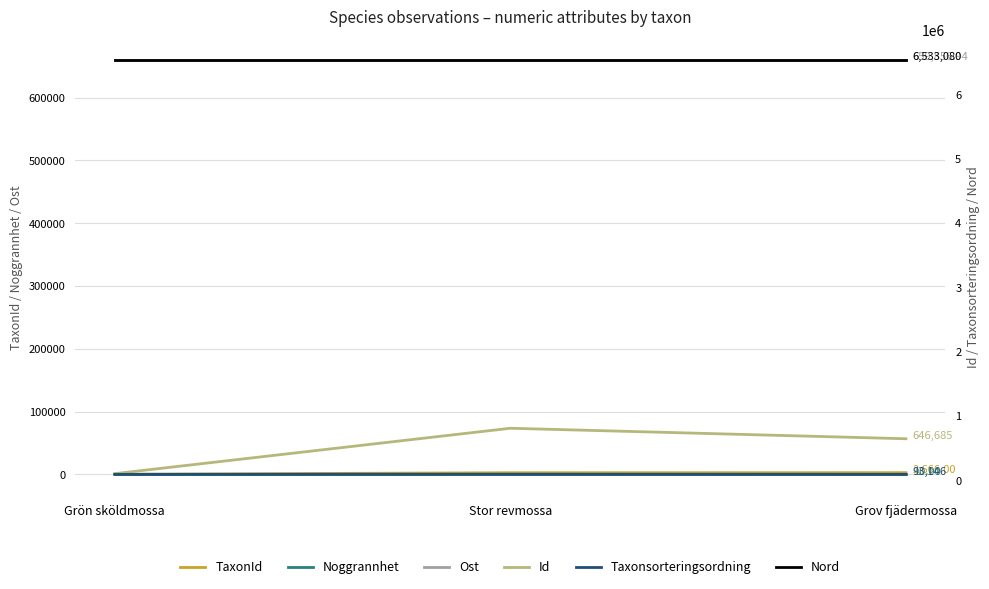

What position from the right is Grov fjädermossa?

1